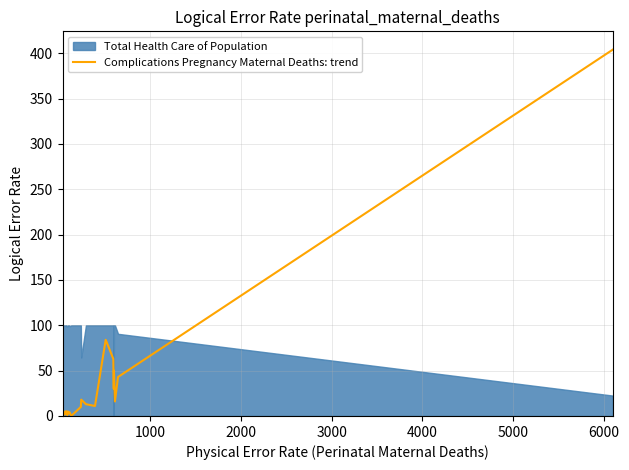

Reading right to left, what are all the values shown in this chart?

404	43	16	50	30	63	84	11	13	18	10	0	4	3	5	1	5	2	5	4	1	2	3